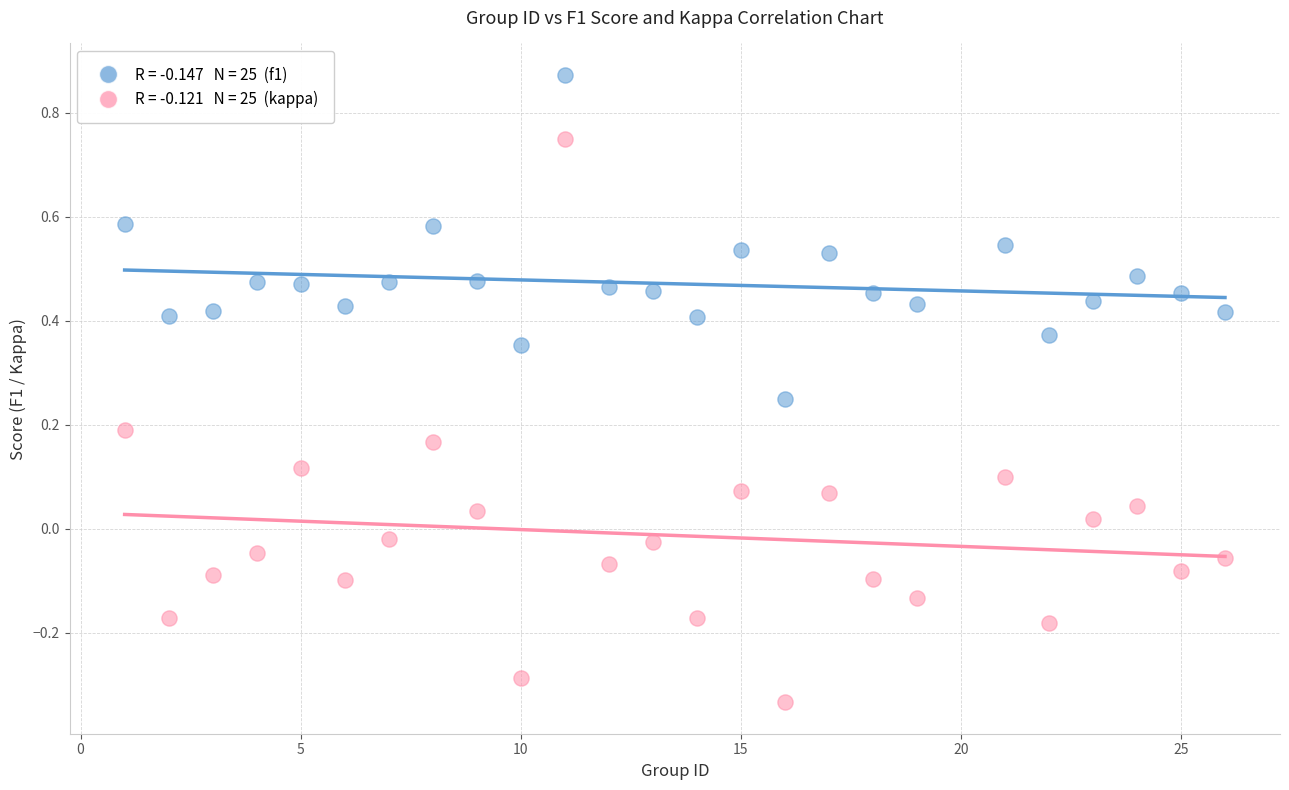

Across all data points, what is the range of Y values (max minus min)?

1.2